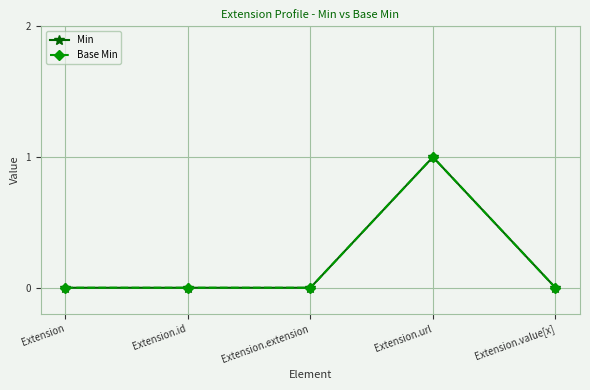

True or false: Base Min and Min cross at least once.

False